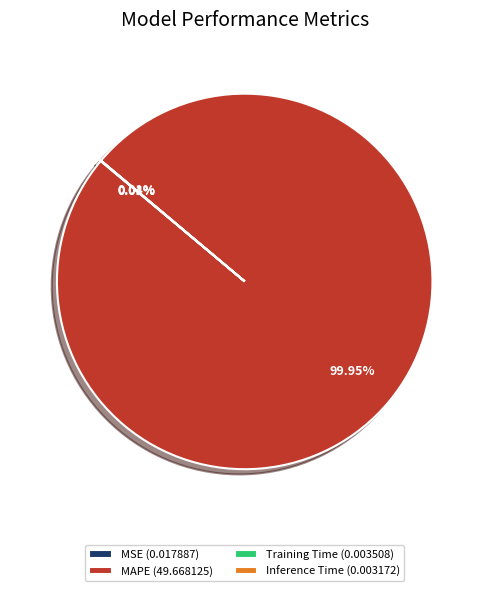

To the nearest percent, what is the difference between the largest and smallest slice percentages?

100%